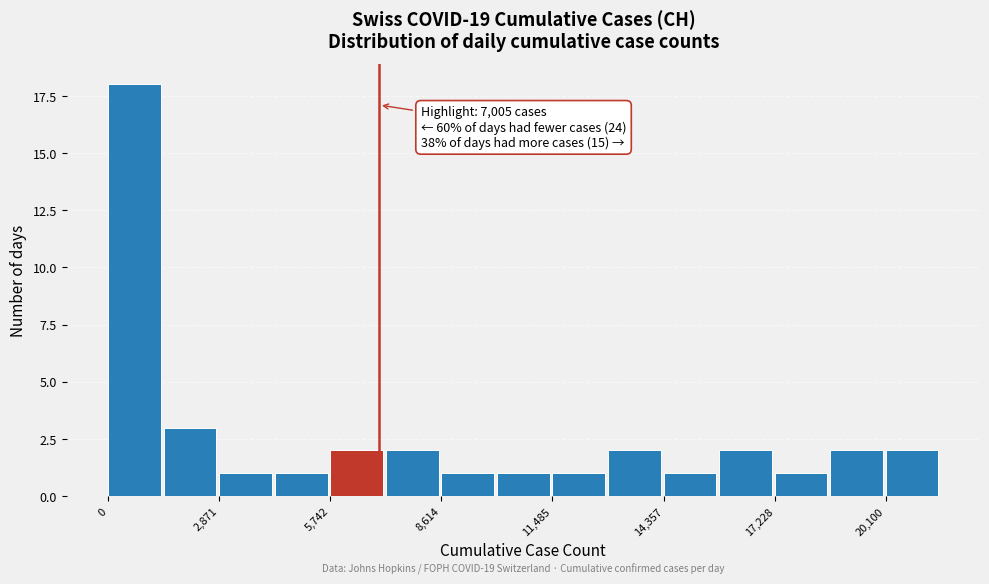

Read against the x-axis, roughly where is the centre of the tallest bar?

500